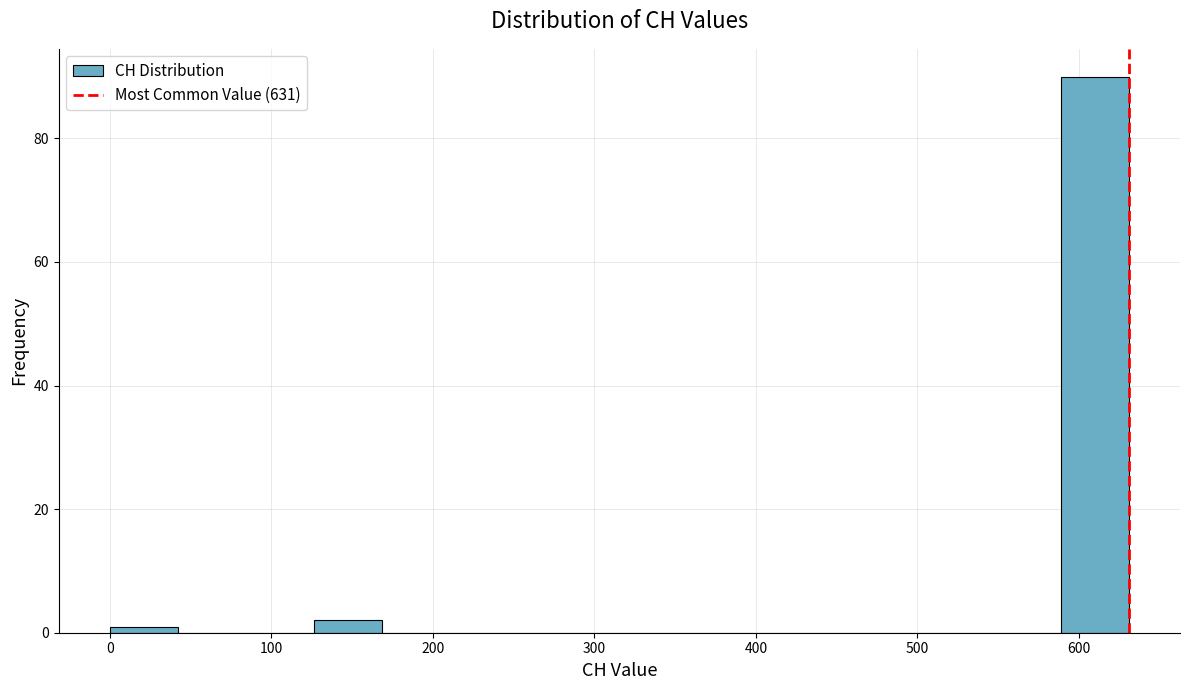

Reading left to right, list every bar in this chart as the range it spans on the x-axis followed by its height. Neither the bar edges nor the heights are printed on the chart, so give them approximately, as read against the axes.

0 to 40: under 2
40 to 80: 0
80 to 130: 0
130 to 170: 2
170 to 210: 0
210 to 250: 0
250 to 290: 0
290 to 340: 0
340 to 380: 0
380 to 420: 0
420 to 460: 0
460 to 500: 0
500 to 550: 0
550 to 590: 0
590 to 630: 90